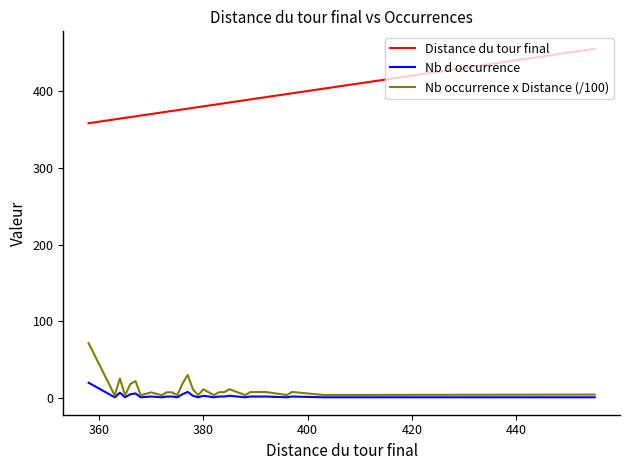

Which series has the largest range (max minus min)?

Distance du tour final